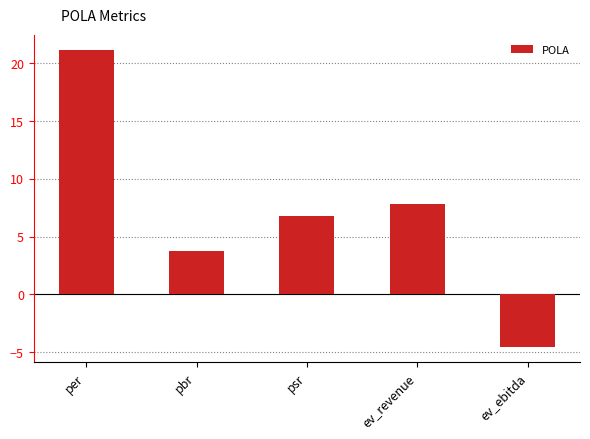

True or false: the data shows 6.8 at psr.

True